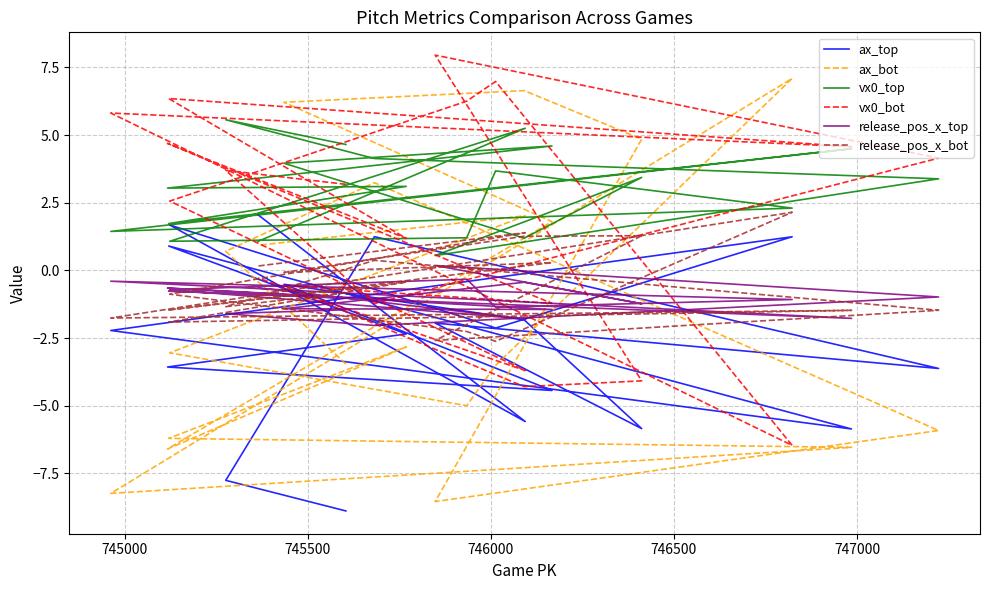

What are all the series names shown in the legend?

ax_top, ax_bot, vx0_top, vx0_bot, release_pos_x_top, release_pos_x_bot